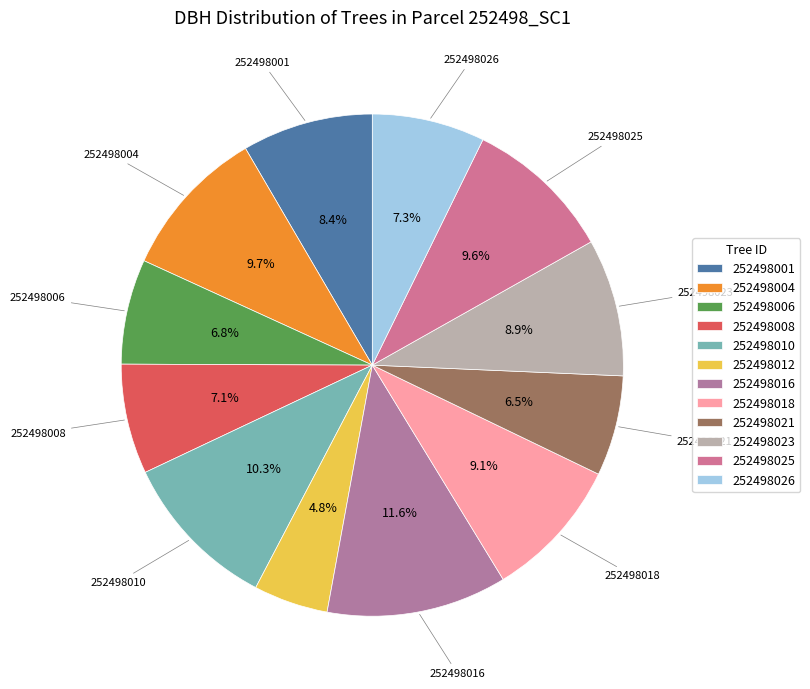

The 252498004 slice represents 20% of the pie. True or false?

False